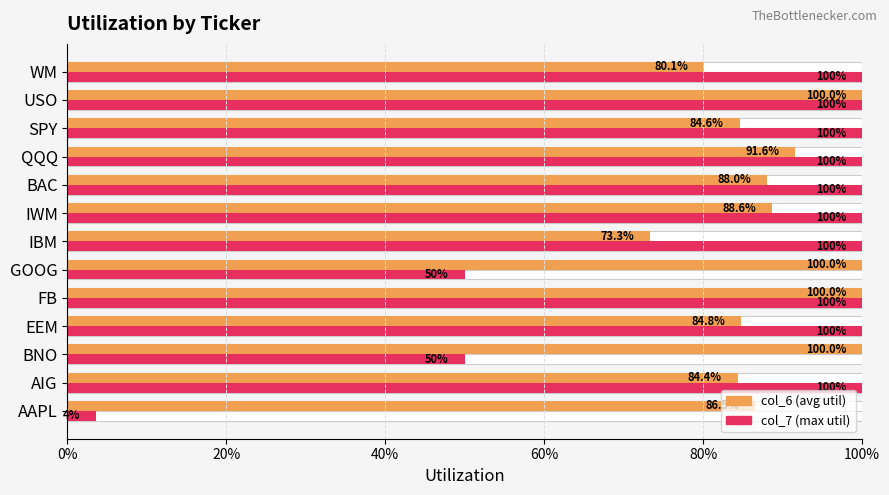

What is the sum of all col_7 (max util) values?

11.0